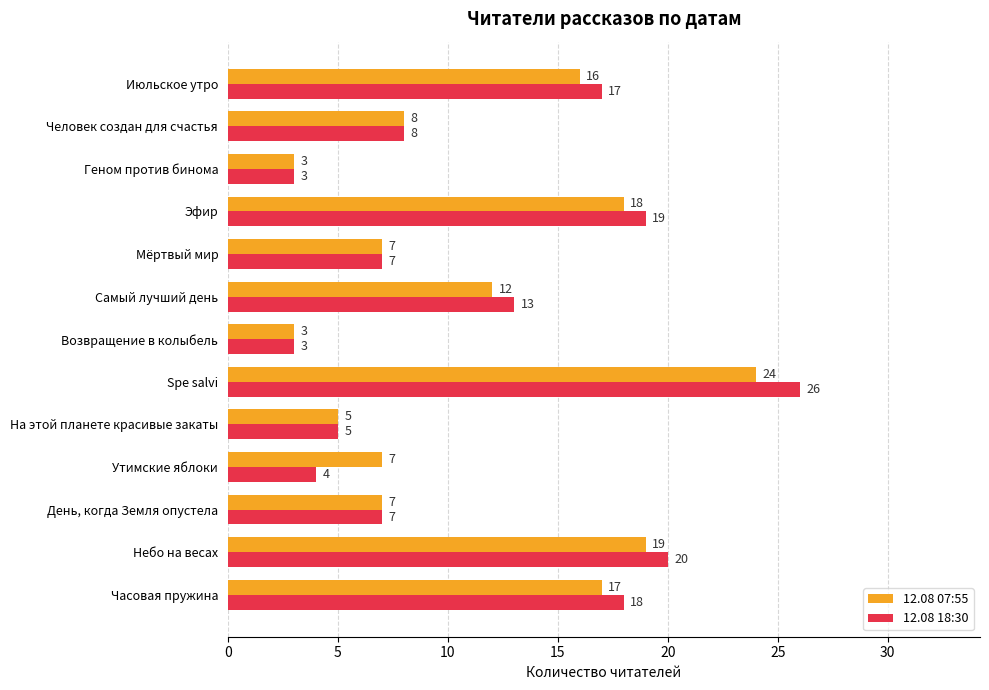

At which category is the sum across all series the highest?

Spe salvi